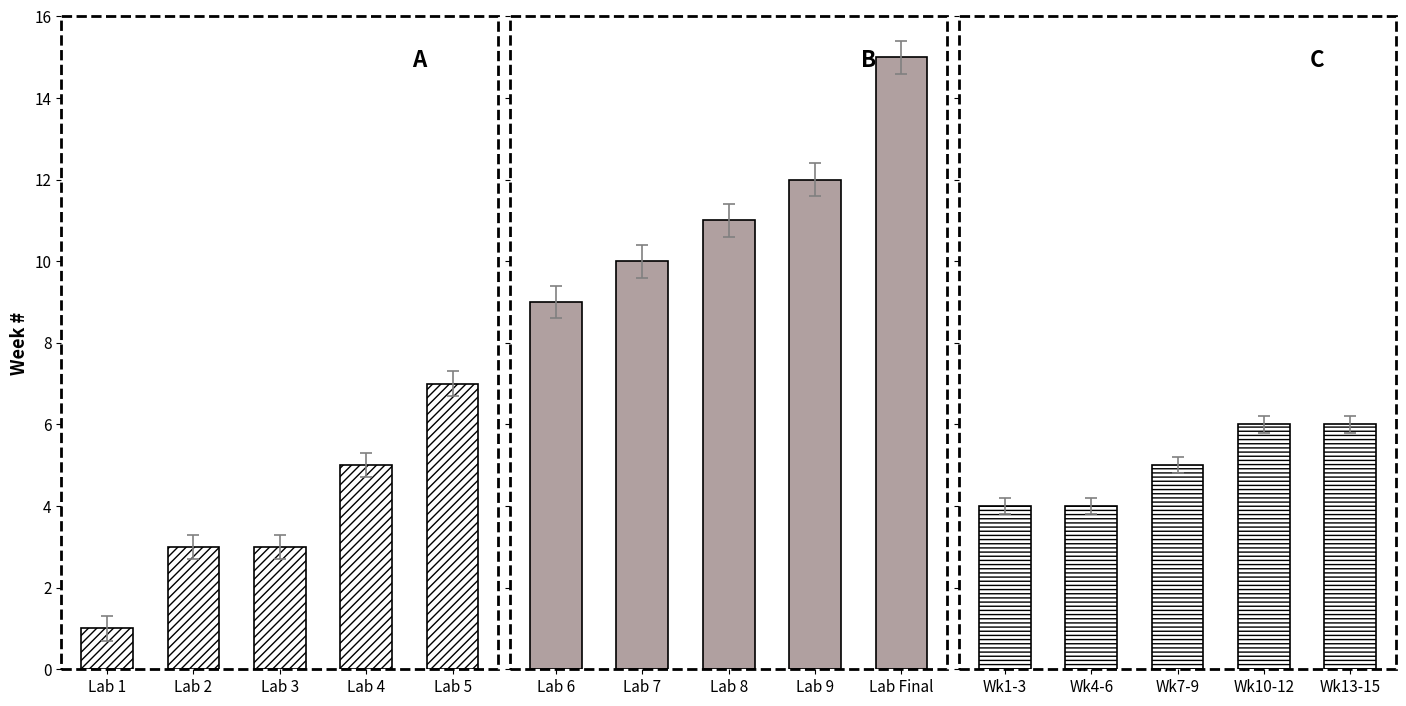

What is the minimum value shown in the chart?

1